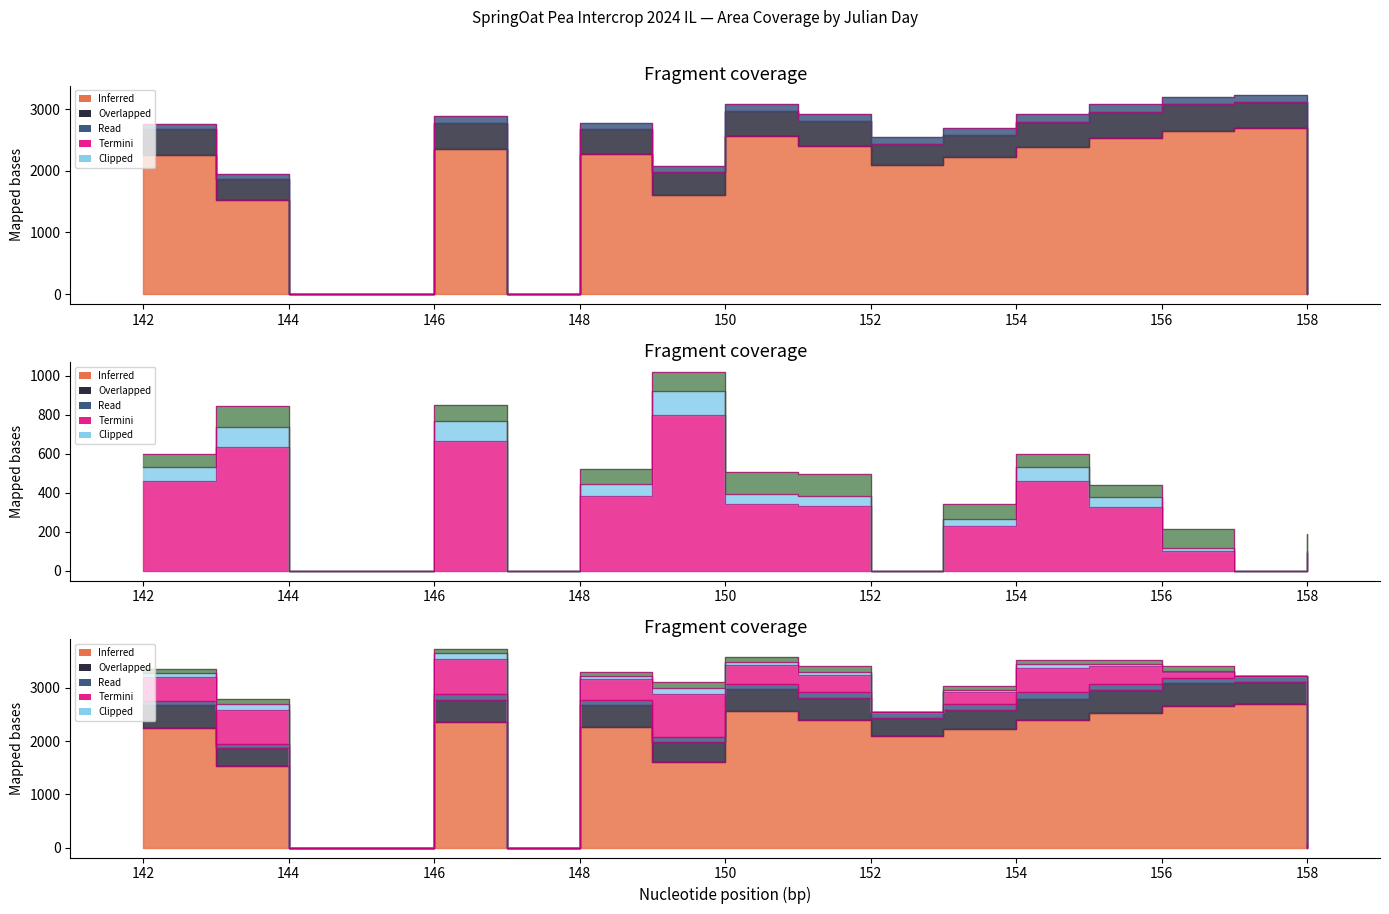

Which label corresponds to the smallest value in the chart?

144